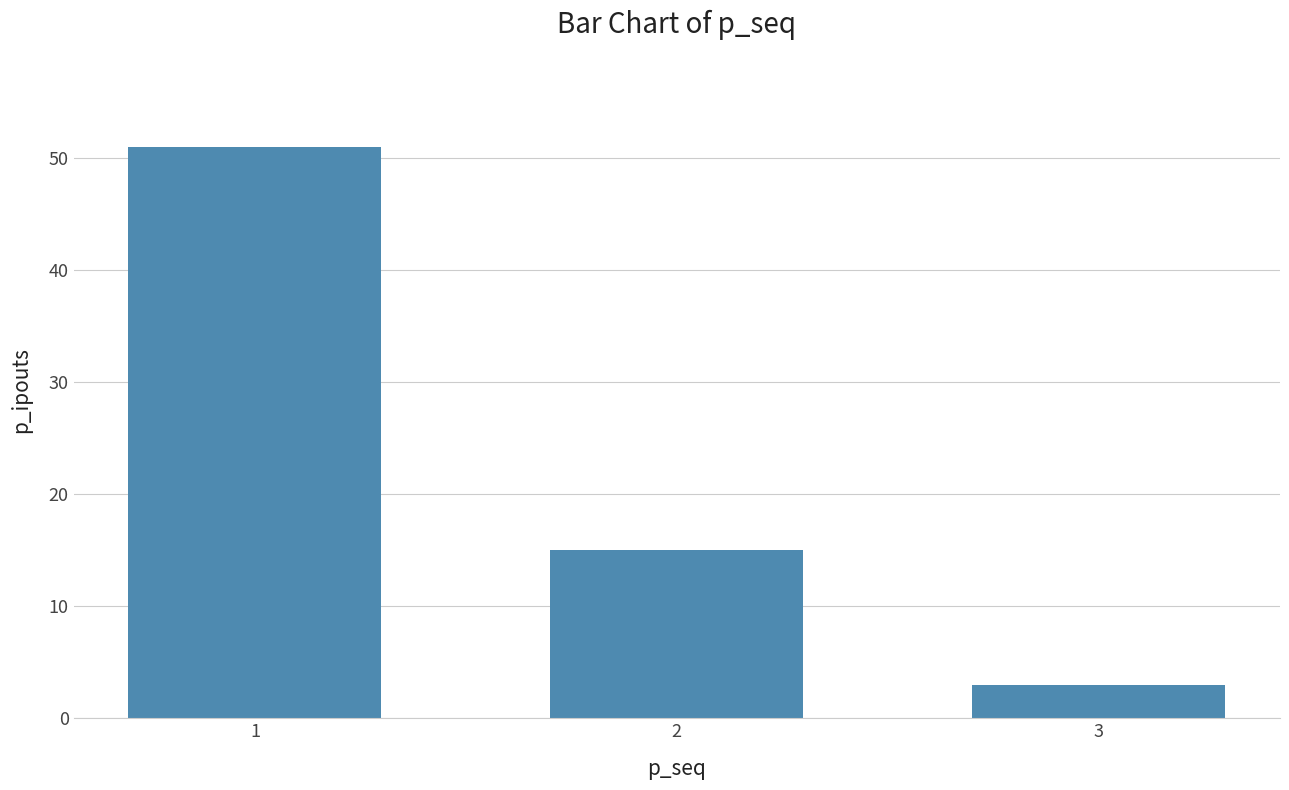

What is the difference between the second highest and minimum values?

12